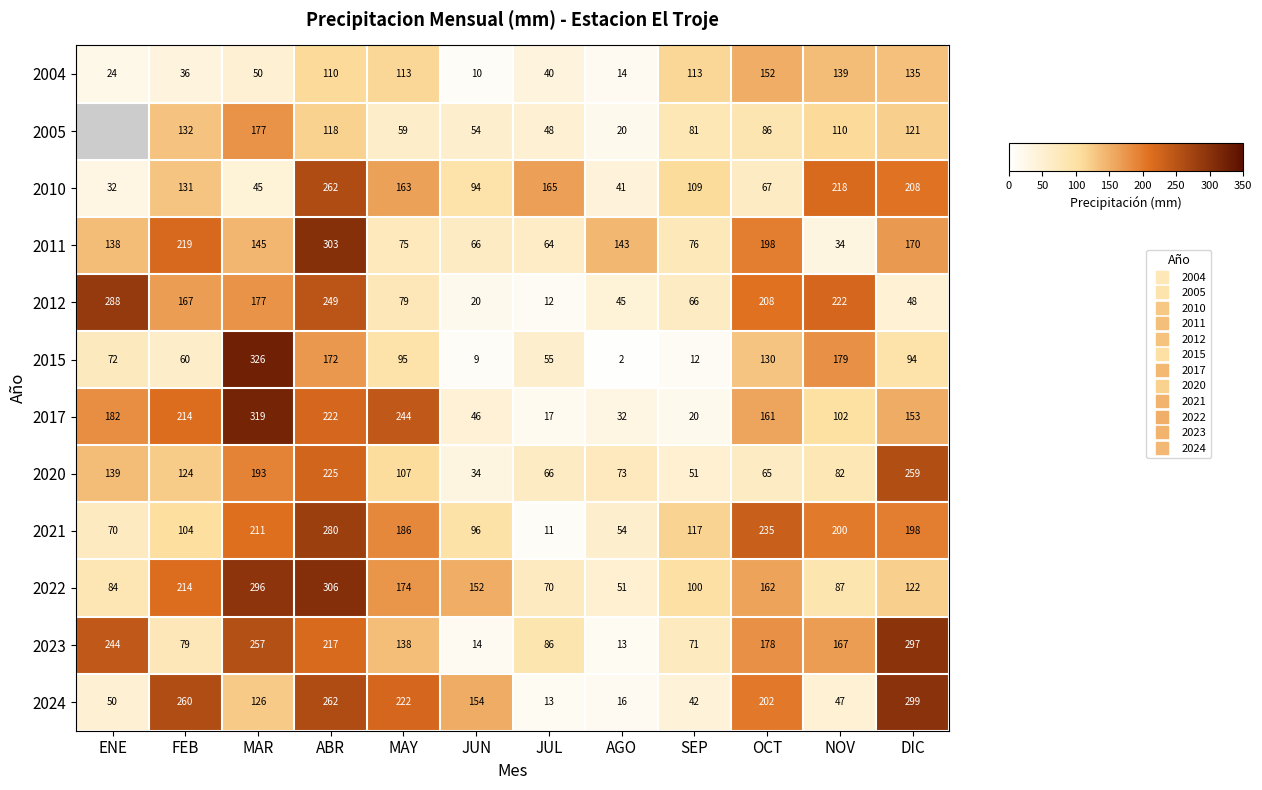

The value of 2017 at DIC is 153.3. True or false?

True